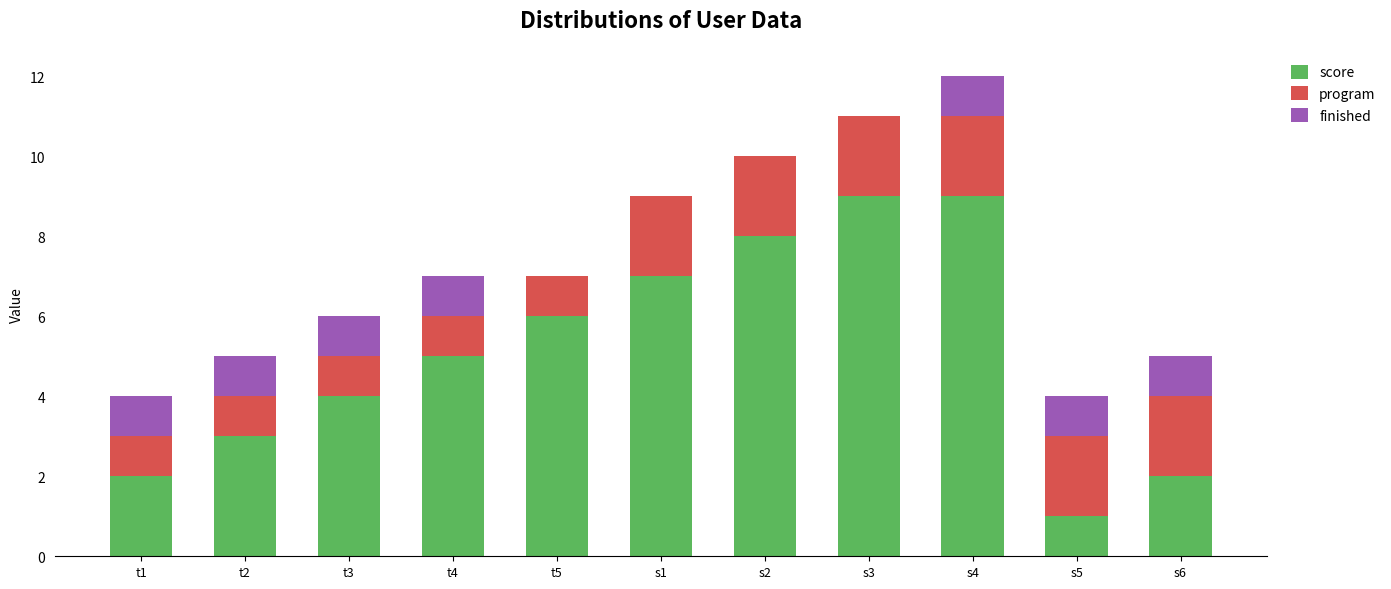

What is the total value across all series at s3?

11